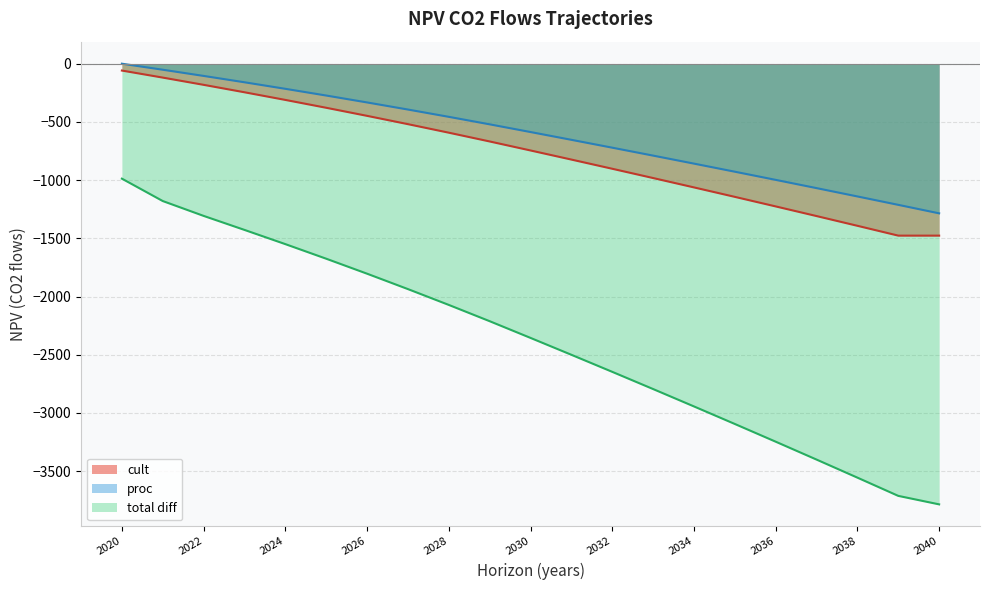

What is the value of the NPV_total_diff_co2_flows_traj point at the 4th from the left?

-1427.6